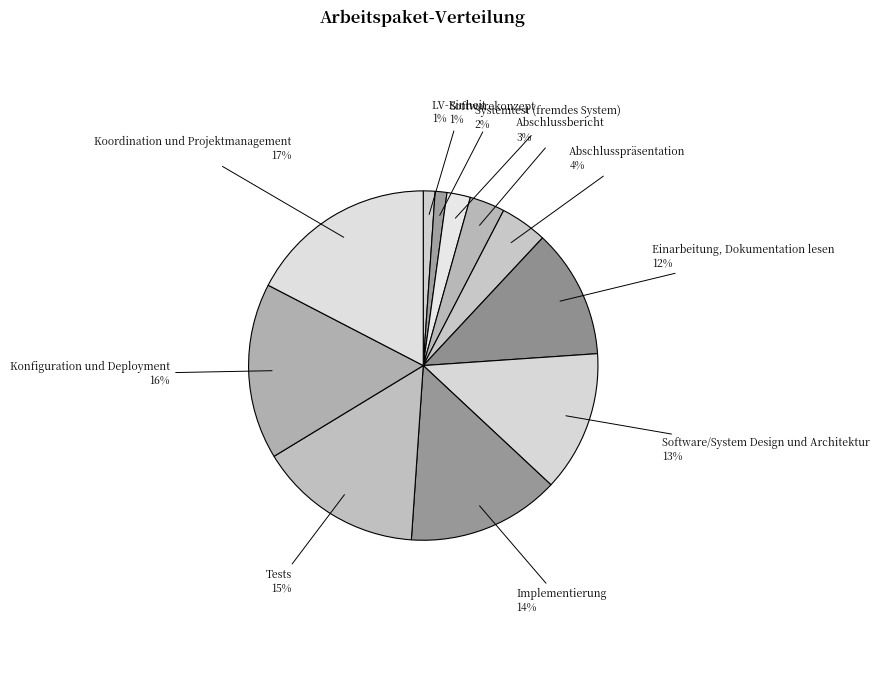

Combined, do Tests and Softwarekonzept account for over 50%?

No